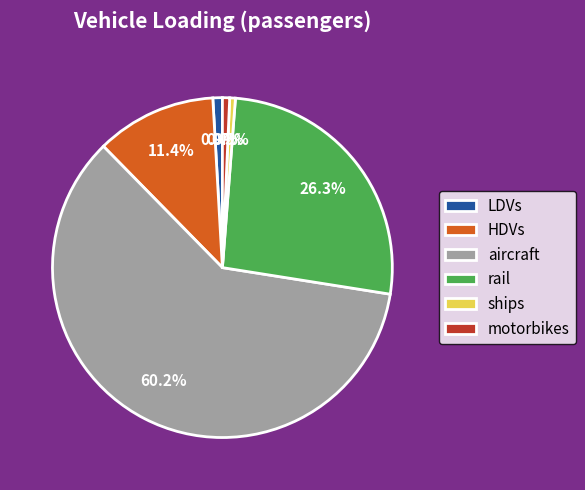

True or false: motorbikes accounts for 1% of the total.

True